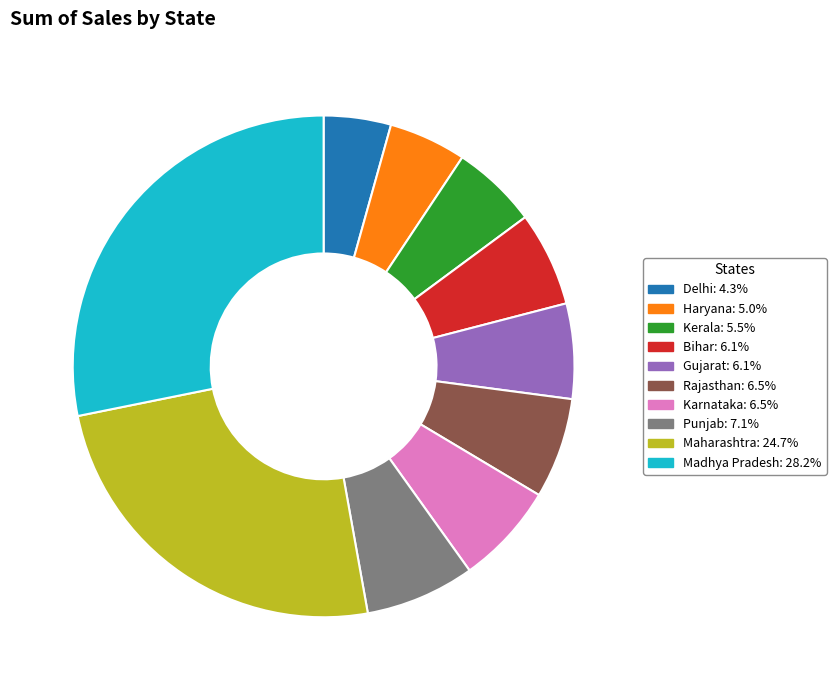

Does any single category account for the majority?

No